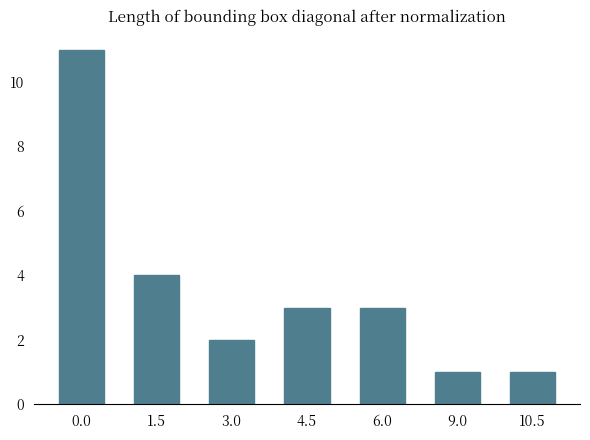

How many categories are shown in the chart?

7